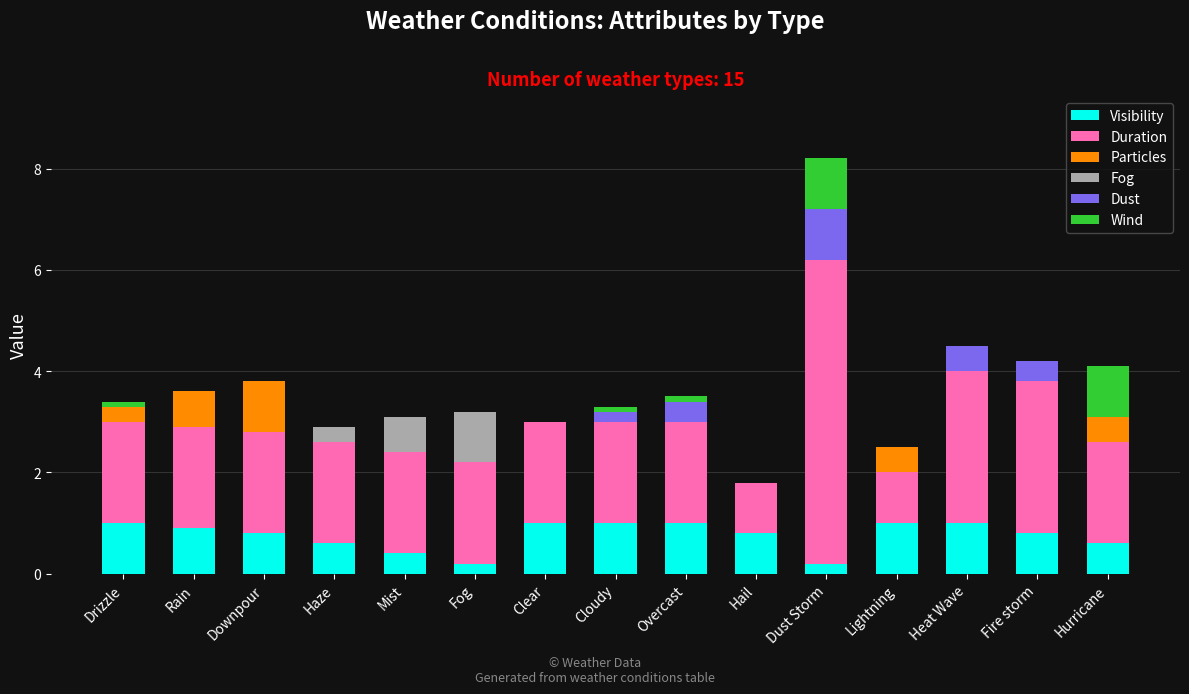

At which category is the sum across all series the highest?

Dust Storm